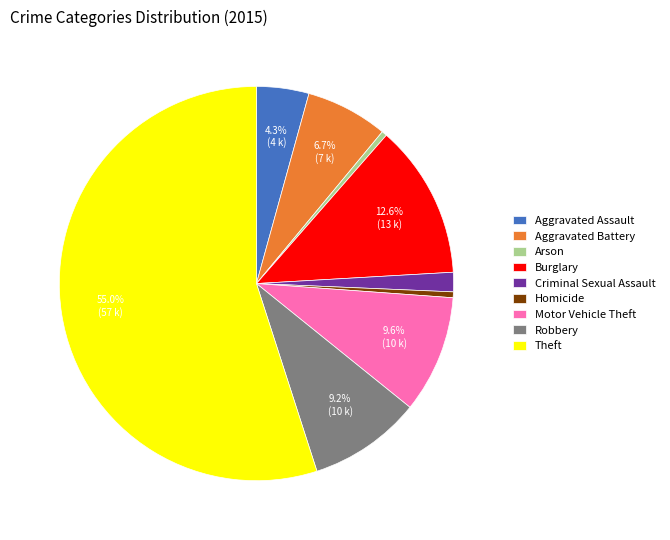

How many segments does this pie chart have?

9